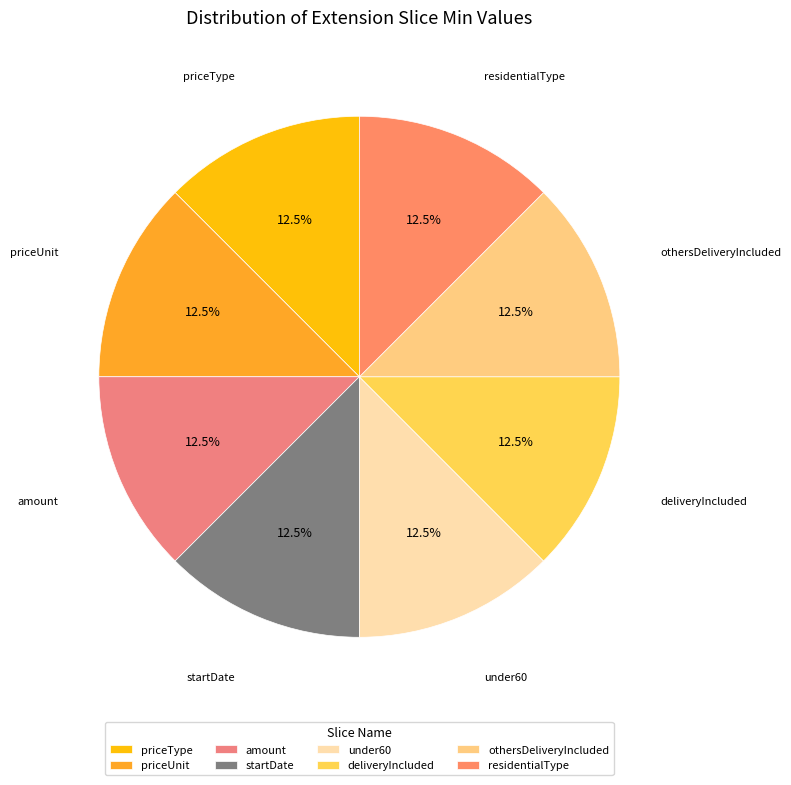

Do othersDeliveryIncluded and priceType together represent more than half of the pie?

No